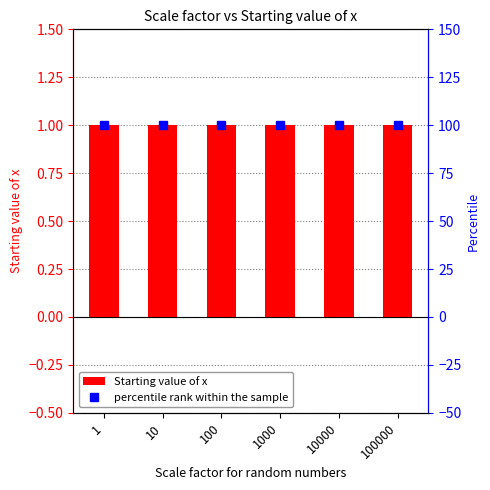

What is the value of the percentile rank within the sample bar at the 4th from the left?

100